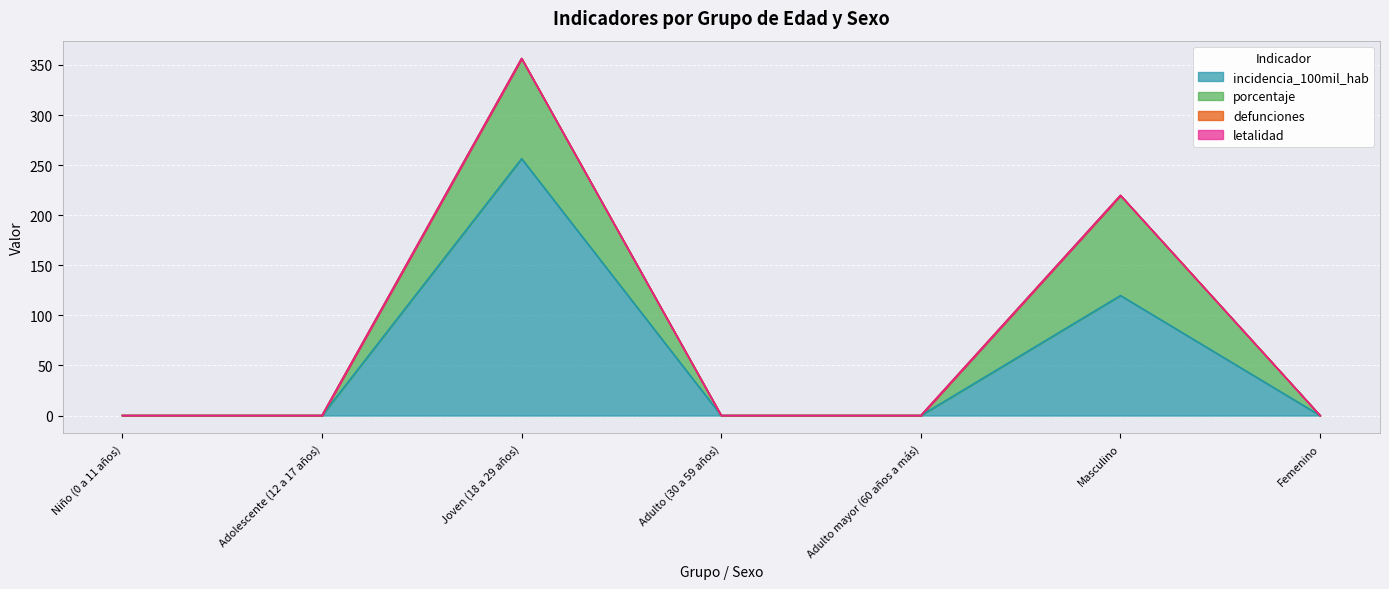

What is the label of the 4th point from the left?

Adulto (30 a 59 años)